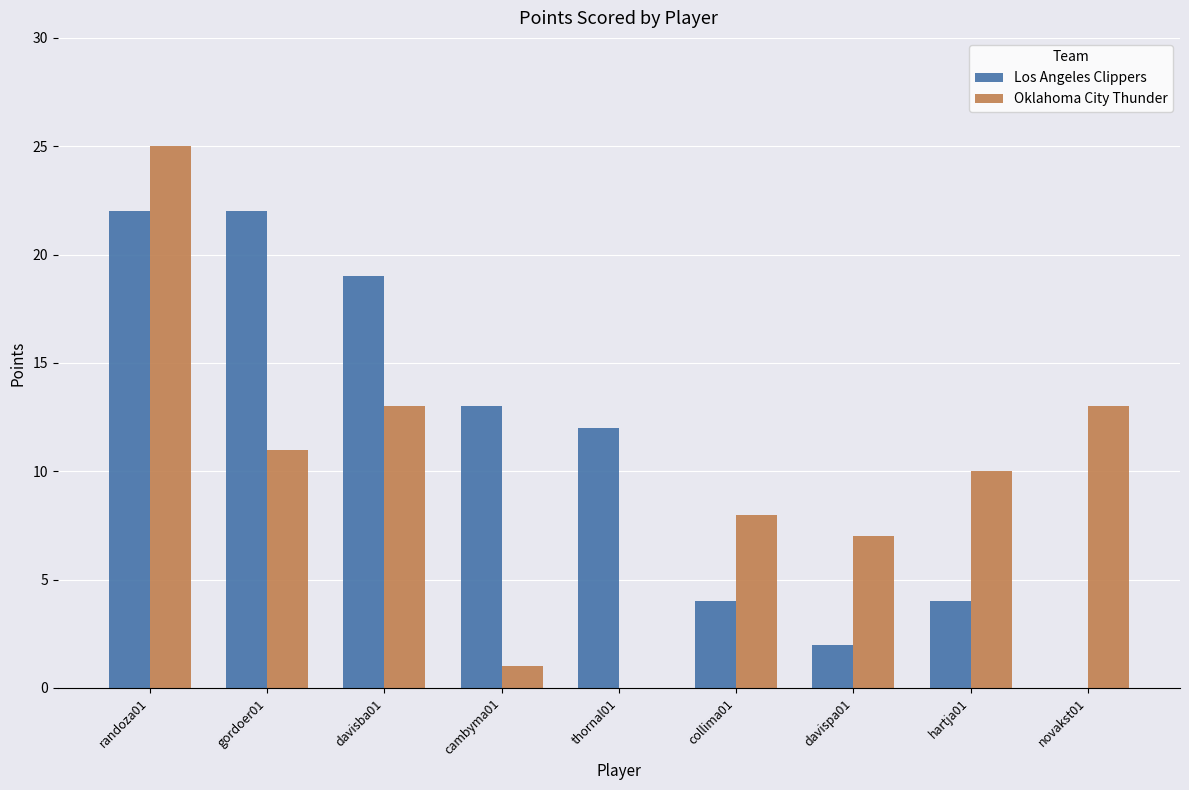

The Oklahoma City Thunder series shows 0 at cambyma01. True or false?

False